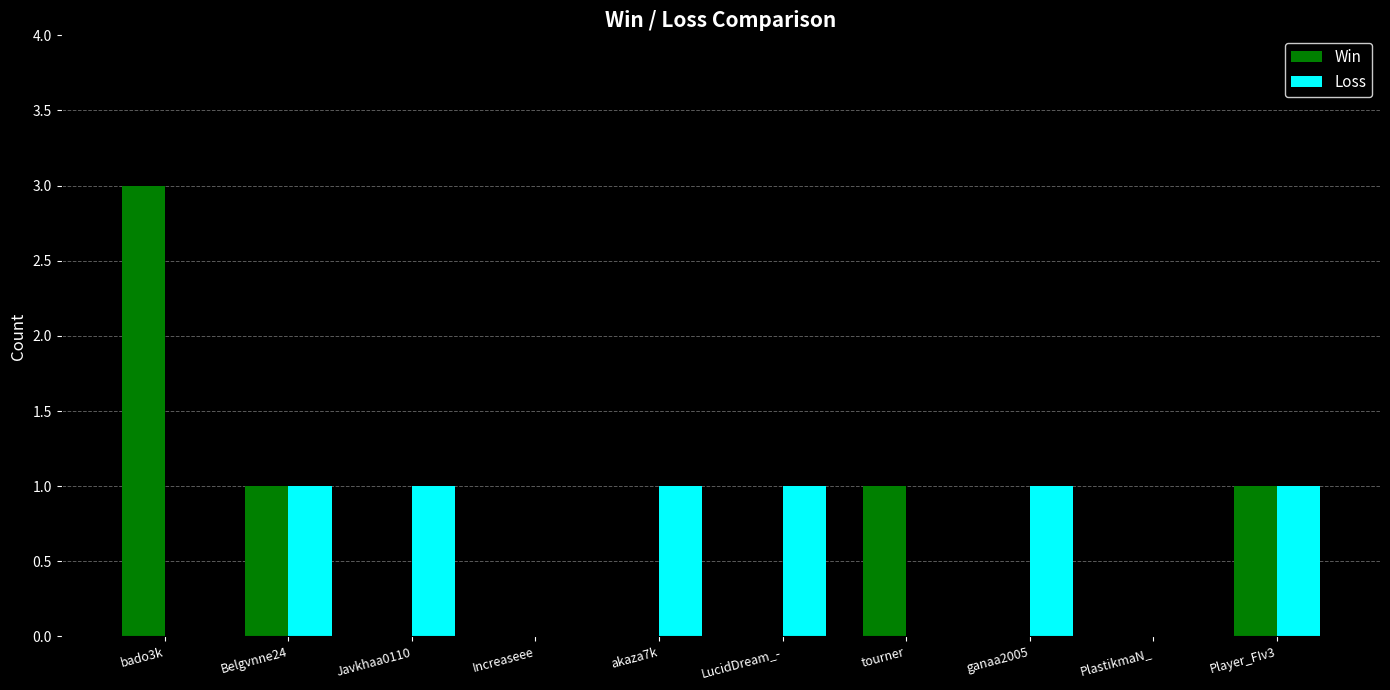

At which category is the sum across all series the highest?

bado3k